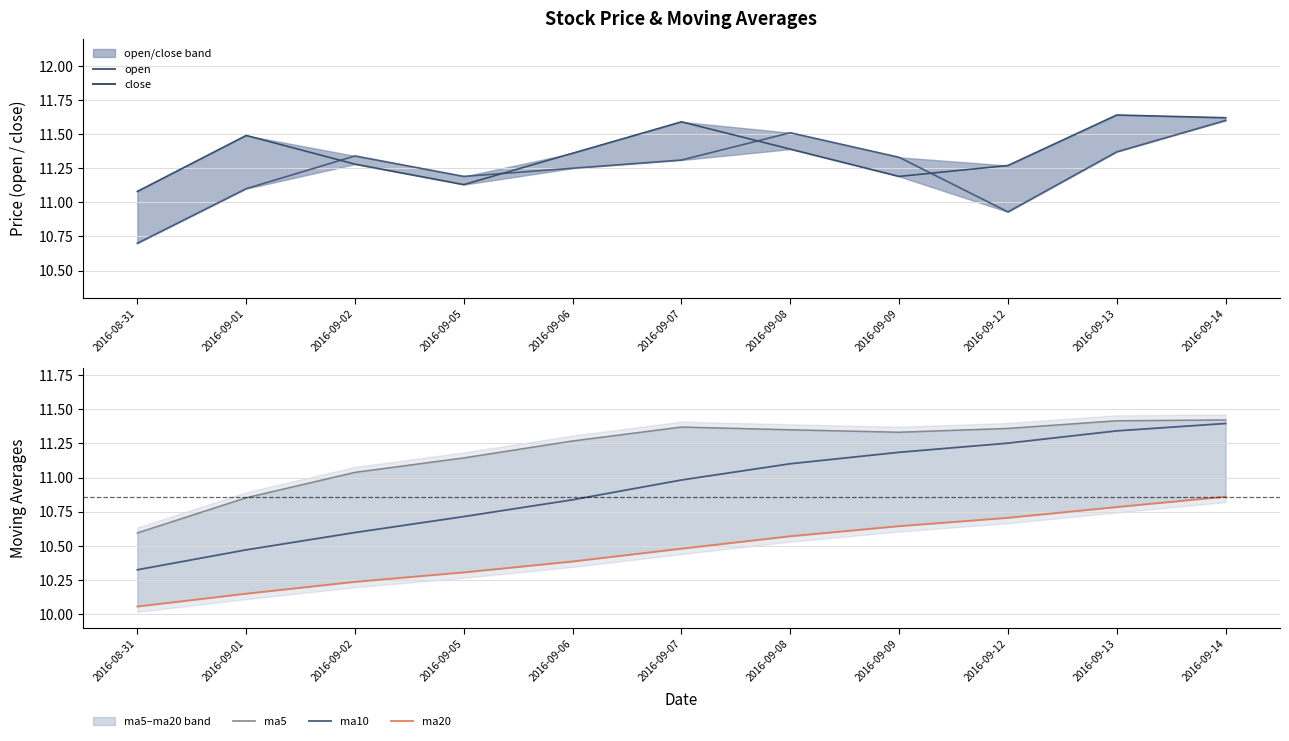

What are all the series names shown in the legend?

open, close, ma5, ma10, ma20